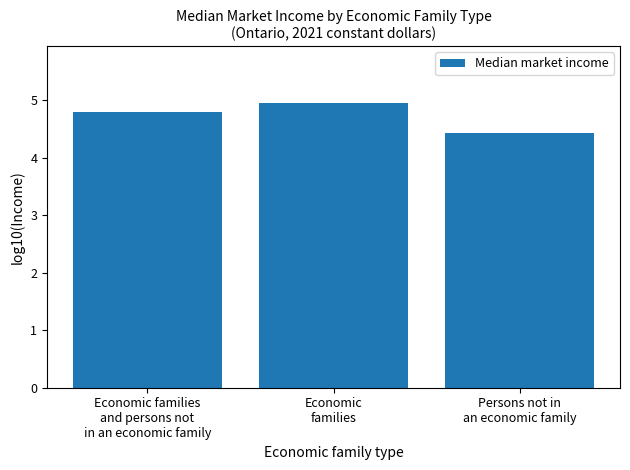

Reading left to right, list all the values displayed in this chart.

4.8	5.0	4.4